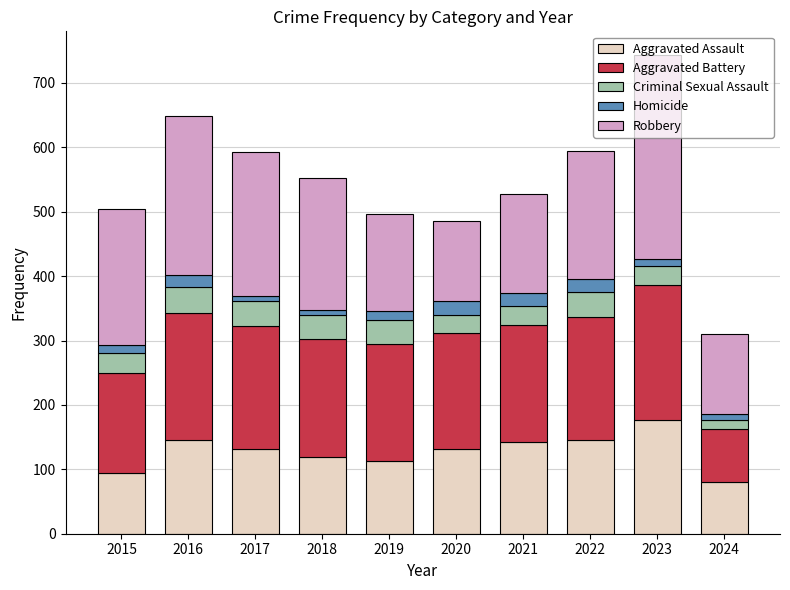

How many distinct data groups are displayed?

5